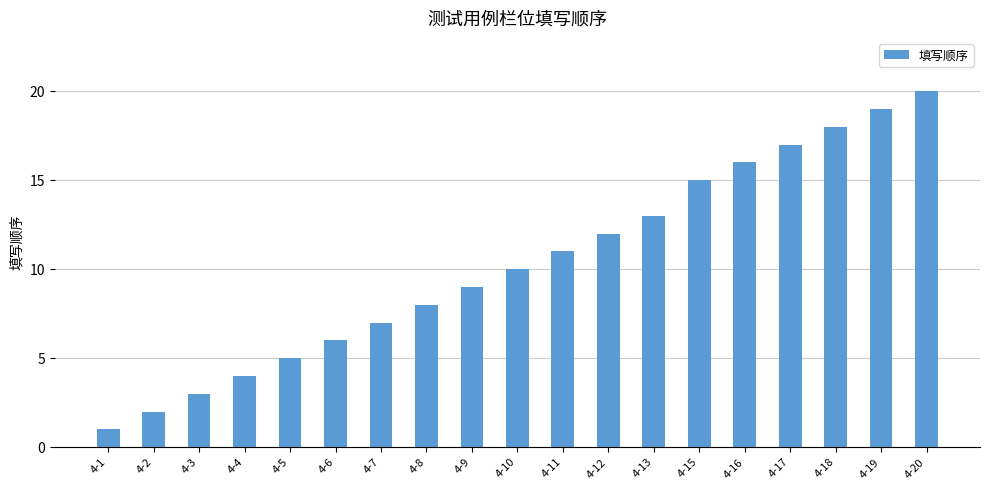

What is the difference between the maximum and minimum values?

19